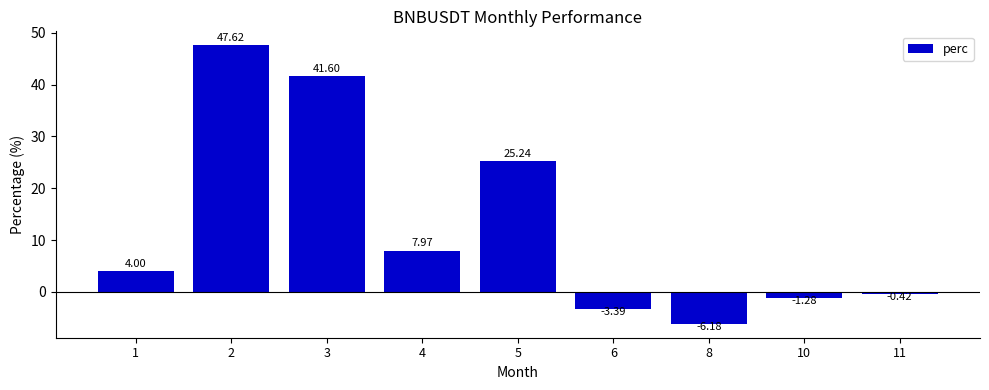

Rank the categories by value from highest to lowest.

2, 3, 5, 4, 1, 11, 10, 6, 8